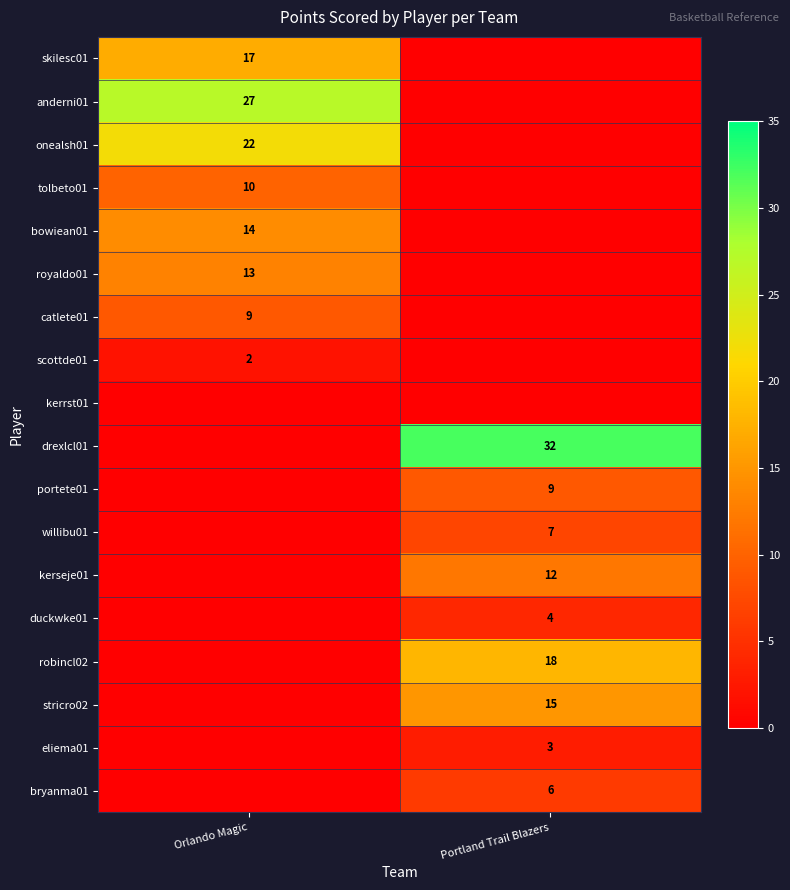

Is it true that duckwke01 equals 2 at Portland Trail Blazers?

False